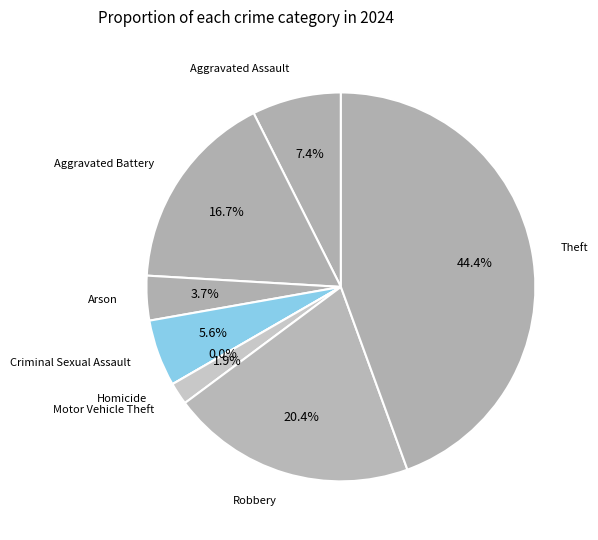

To the nearest percent, what is the average slice percentage?

12%